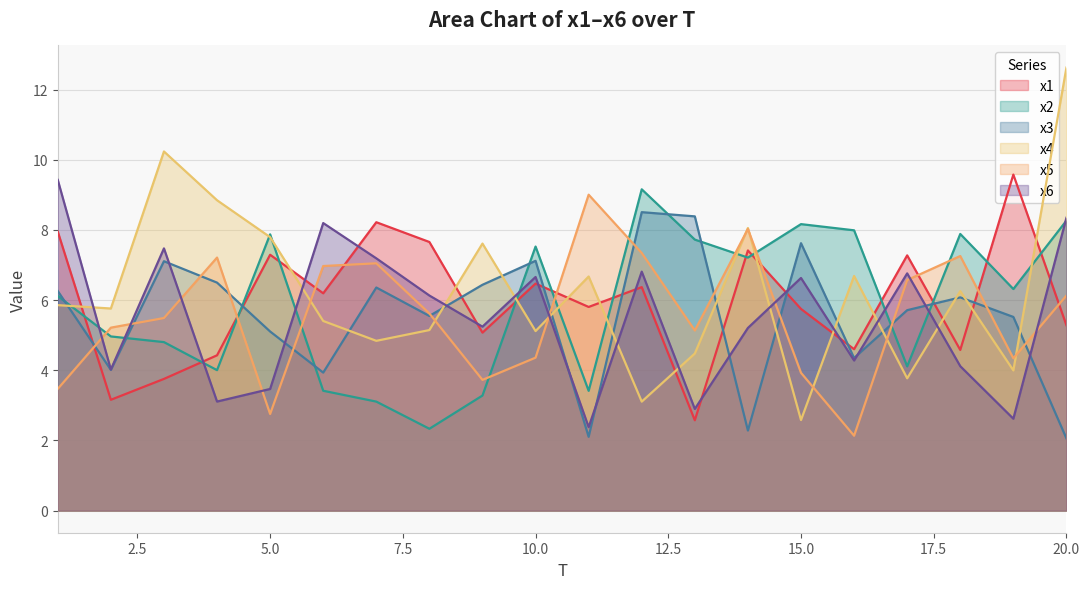

Does the chart have visible grid lines?

Yes